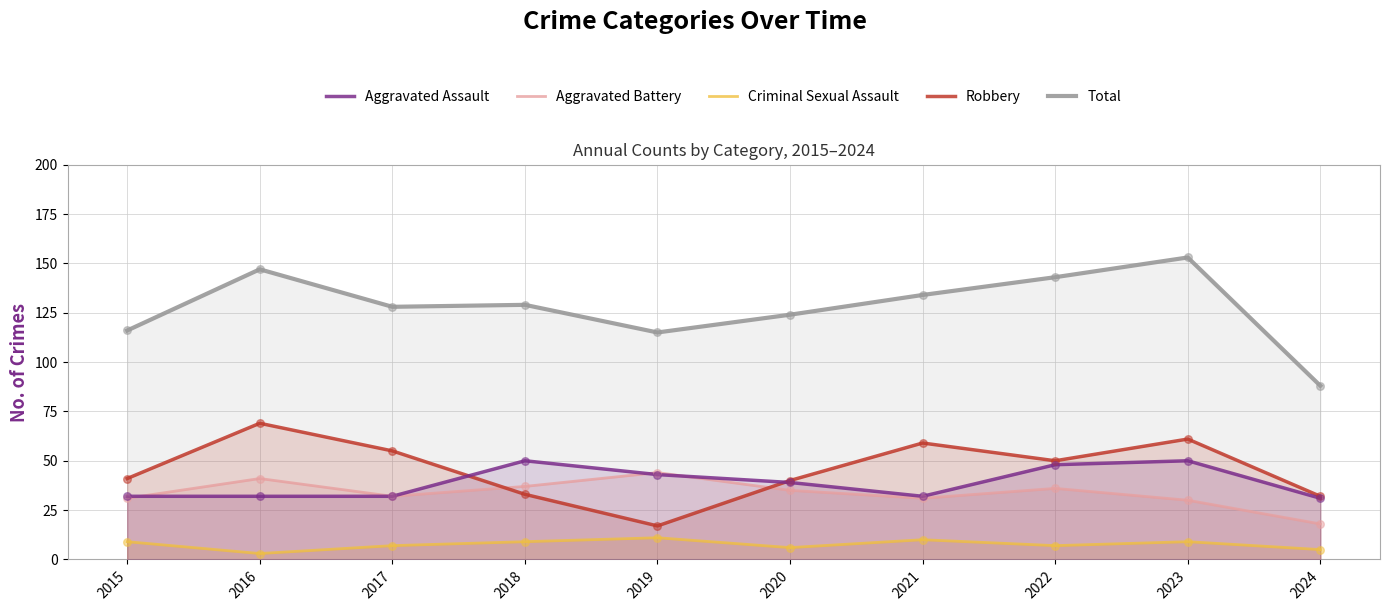

Is the value of Robbery at 2019 greater than the value of Criminal Sexual Assault at 2015?

Yes